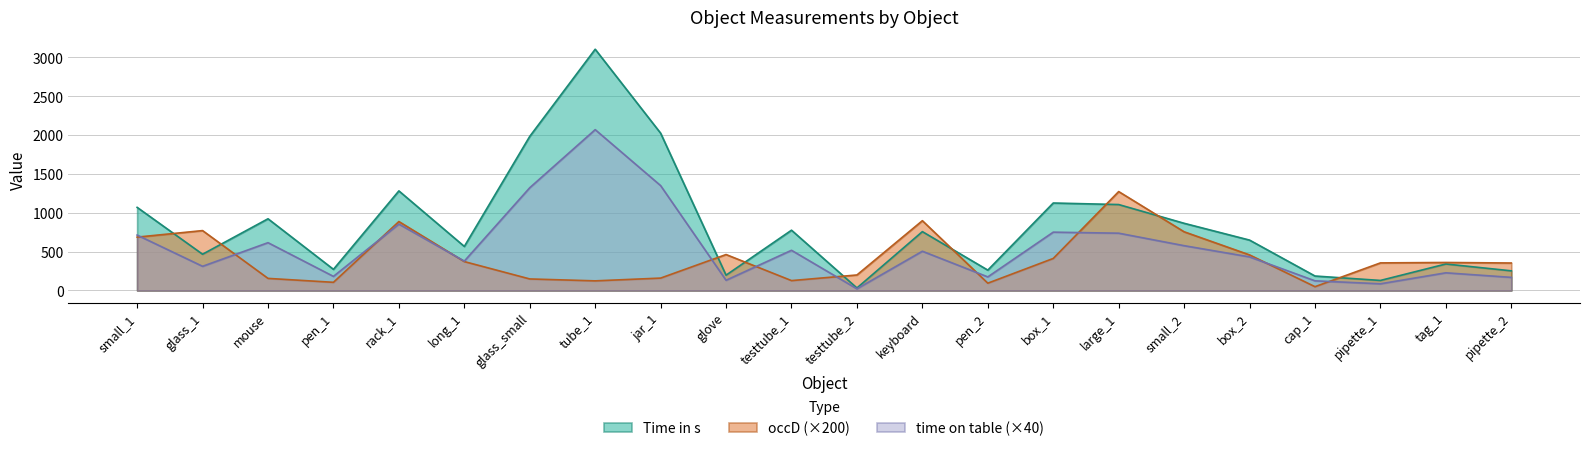

What is the greatest value displayed?

3106.0